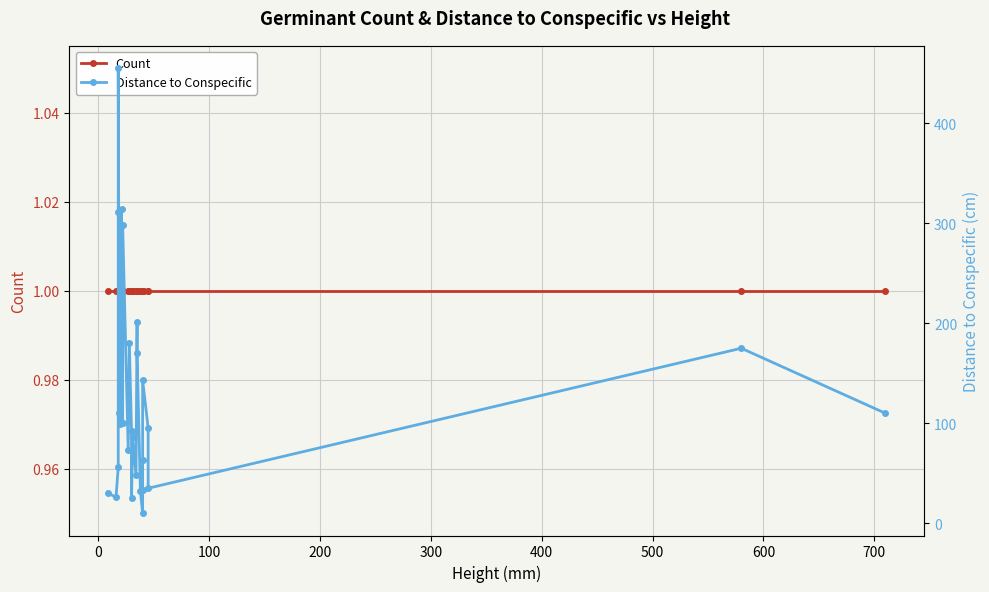

List the series in order of their overall mean, lowest first.

Count, Distance to Conspecific